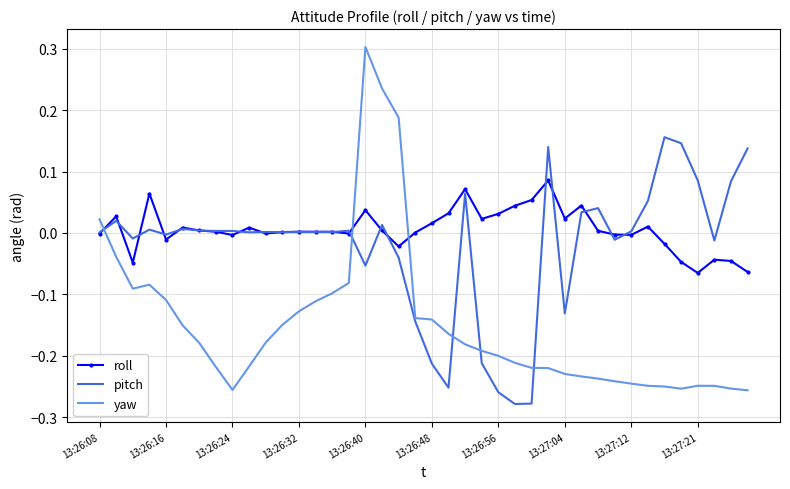

What is the maximum value shown in the chart?

0.3